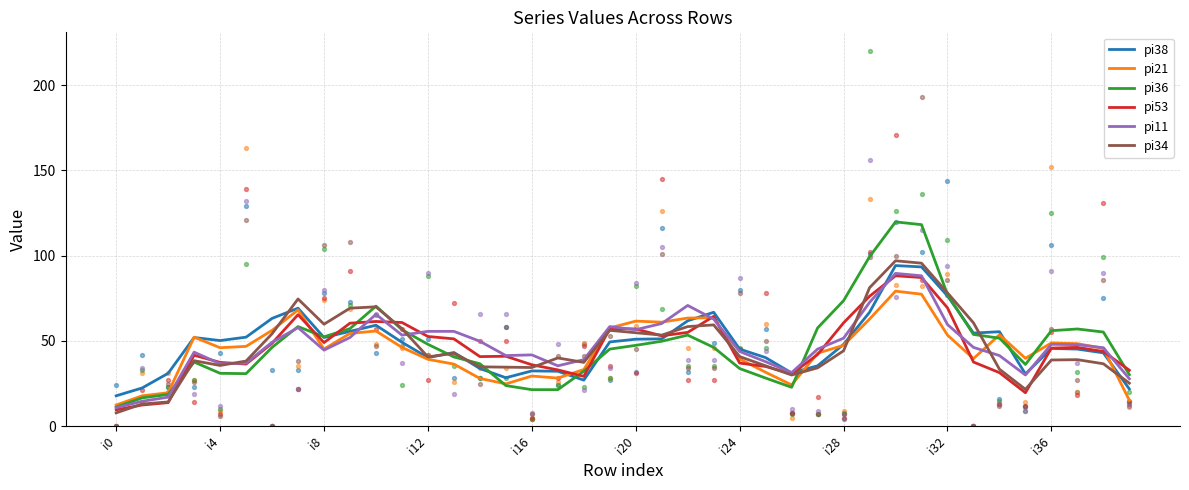

What are all the series names shown in the legend?

pi38, pi21, pi36, pi53, pi11, pi34